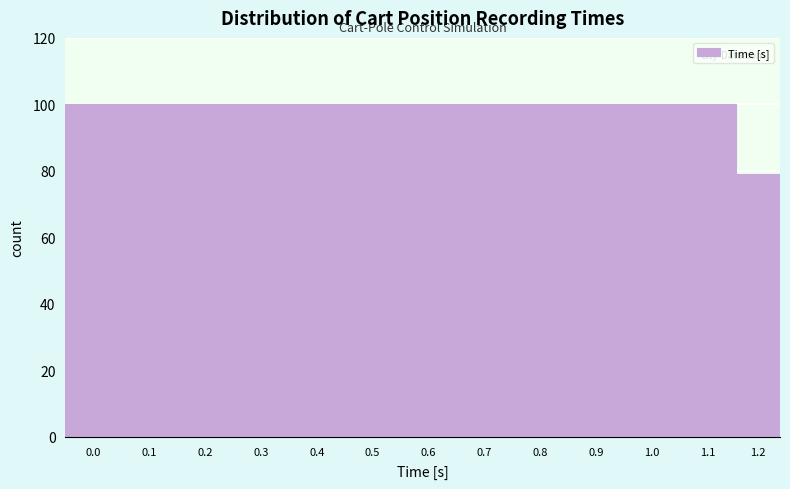

Reading left to right, extract all data points from this chart.

100	100	100	100	100	100	100	100	100	100	100	100	79